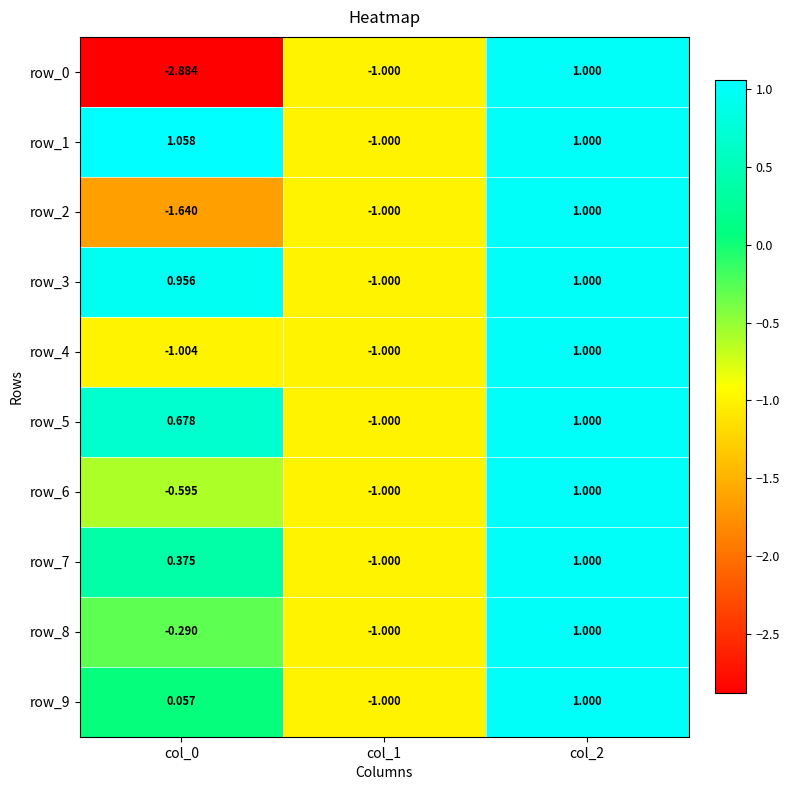

What is the sum of the row_2 values at col_0 and col_1?

-2.6